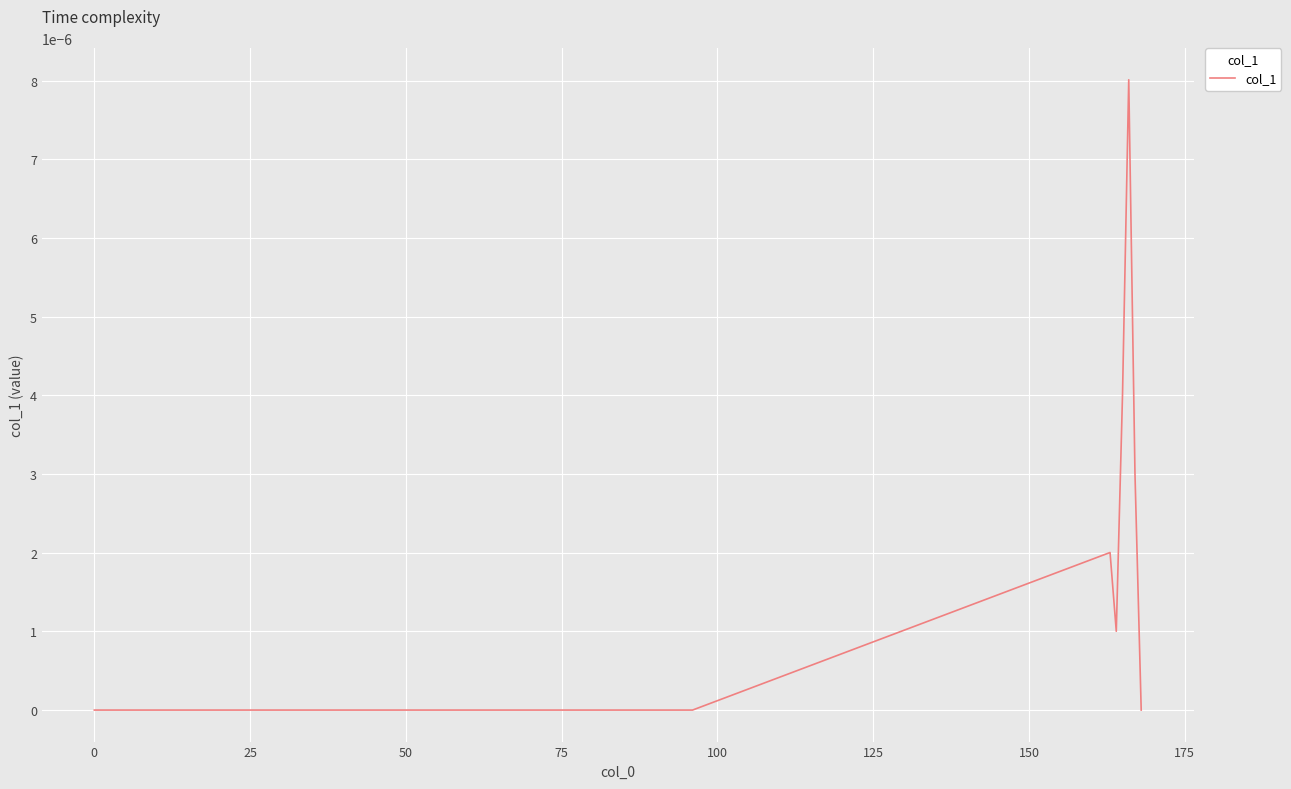

Does the chart have visible grid lines?

Yes